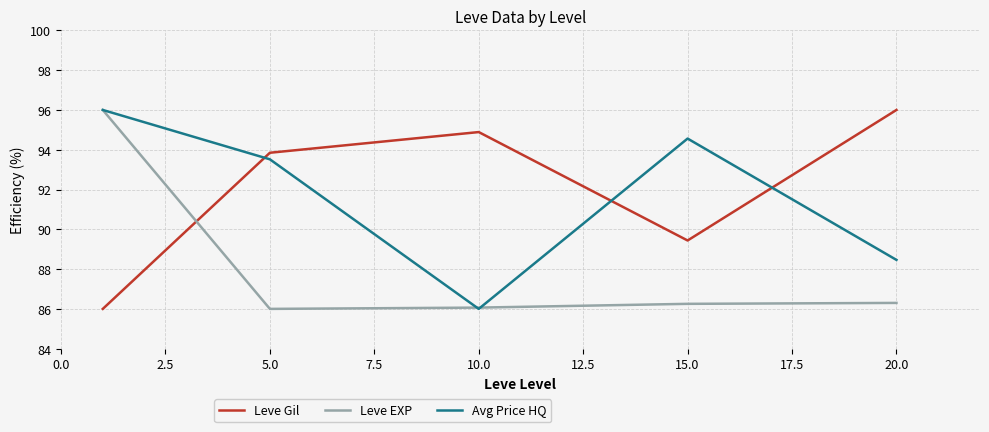

What is the highest value of the Leve EXP series?

96.0